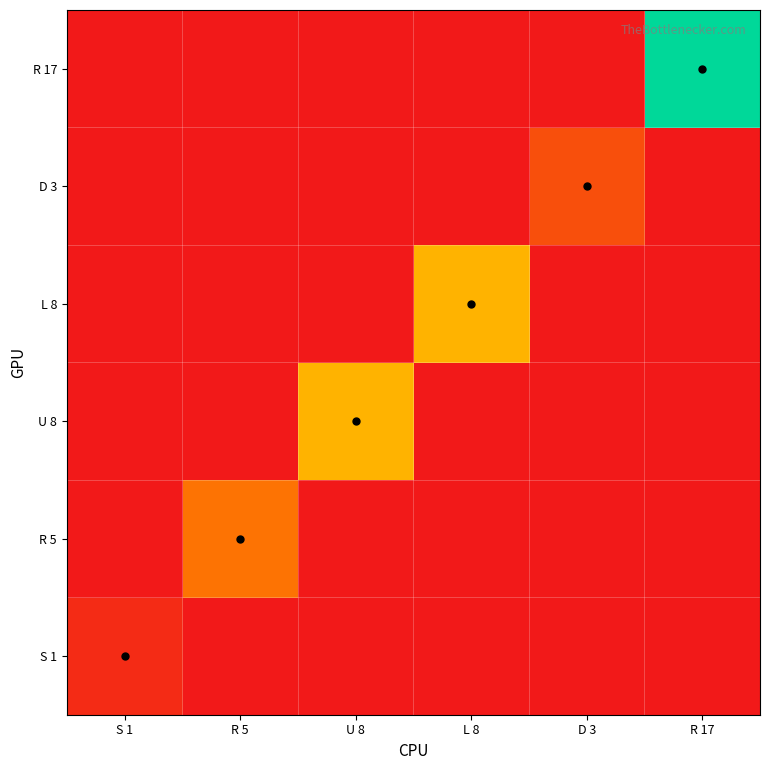

Rank the series at R 5 from lowest to highest value.

S 1, U 8, L 8, D 3, R 17, R 5